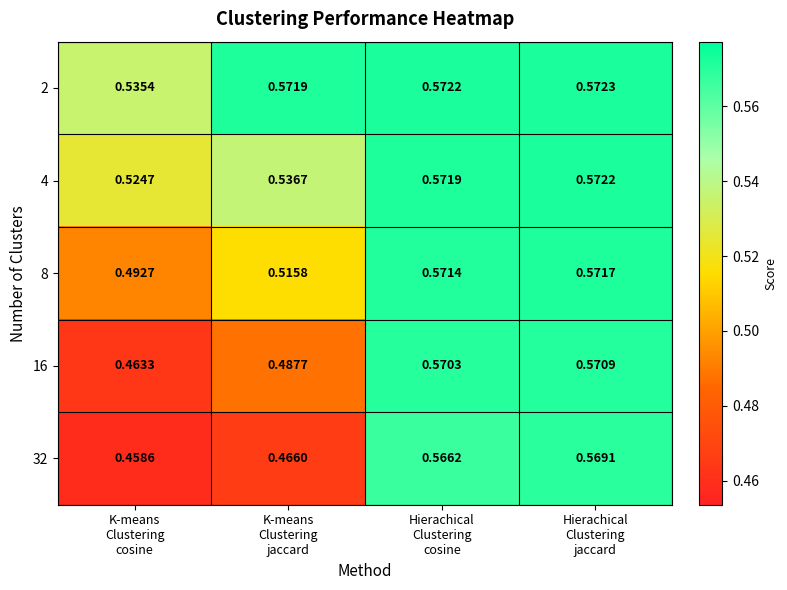

How many distinct data groups are displayed?

5